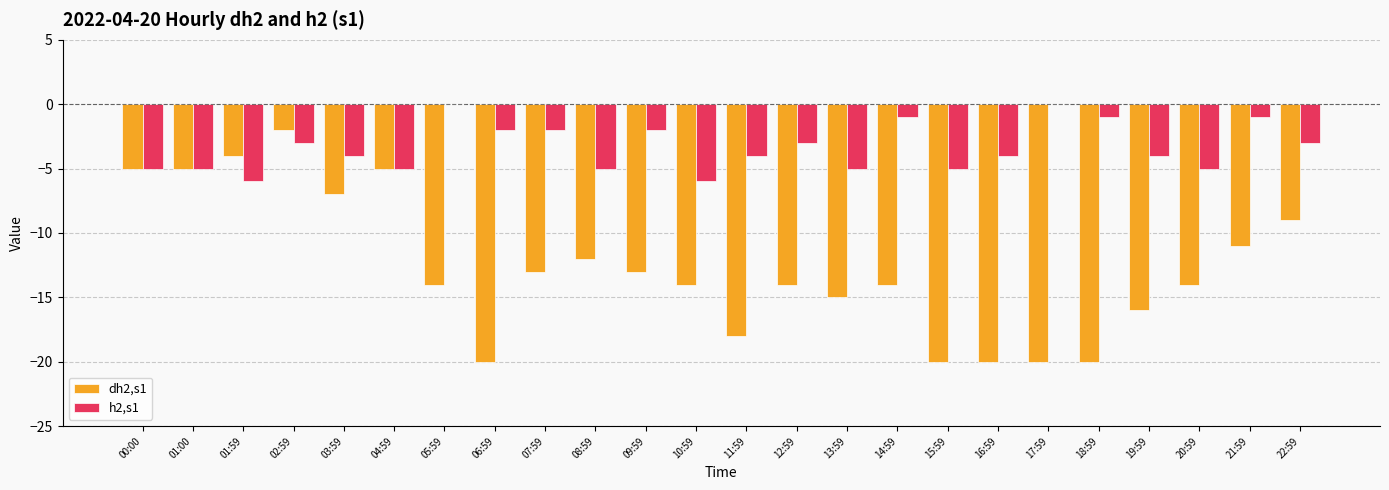

The value of dh2,s1 at 01:59 is -7. True or false?

False